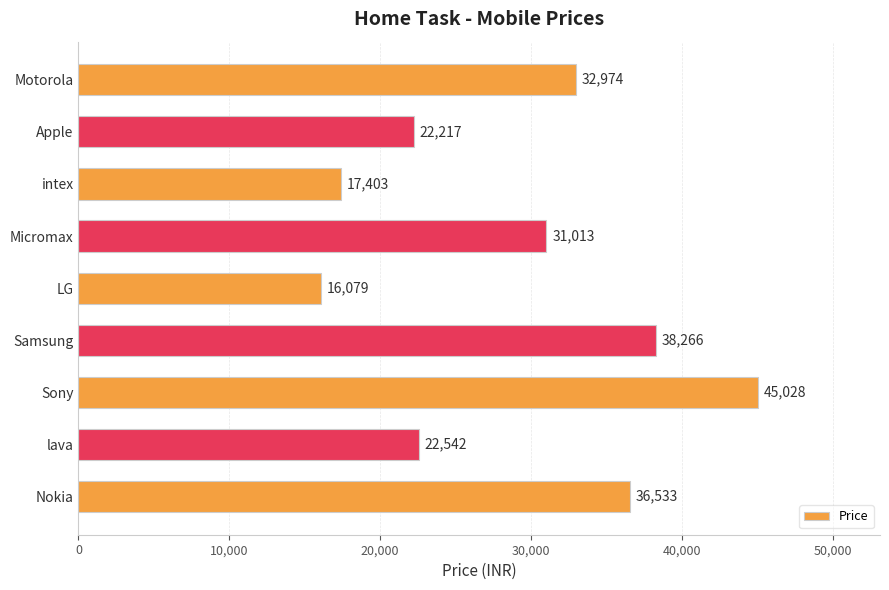

What is the change in value from Nokia to Motorola?

-3559